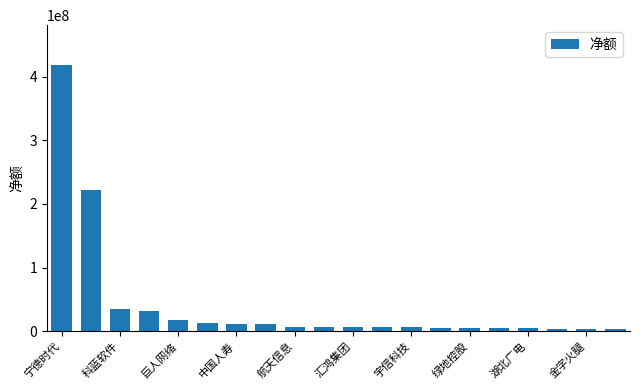

How many values are below 7380260?

10